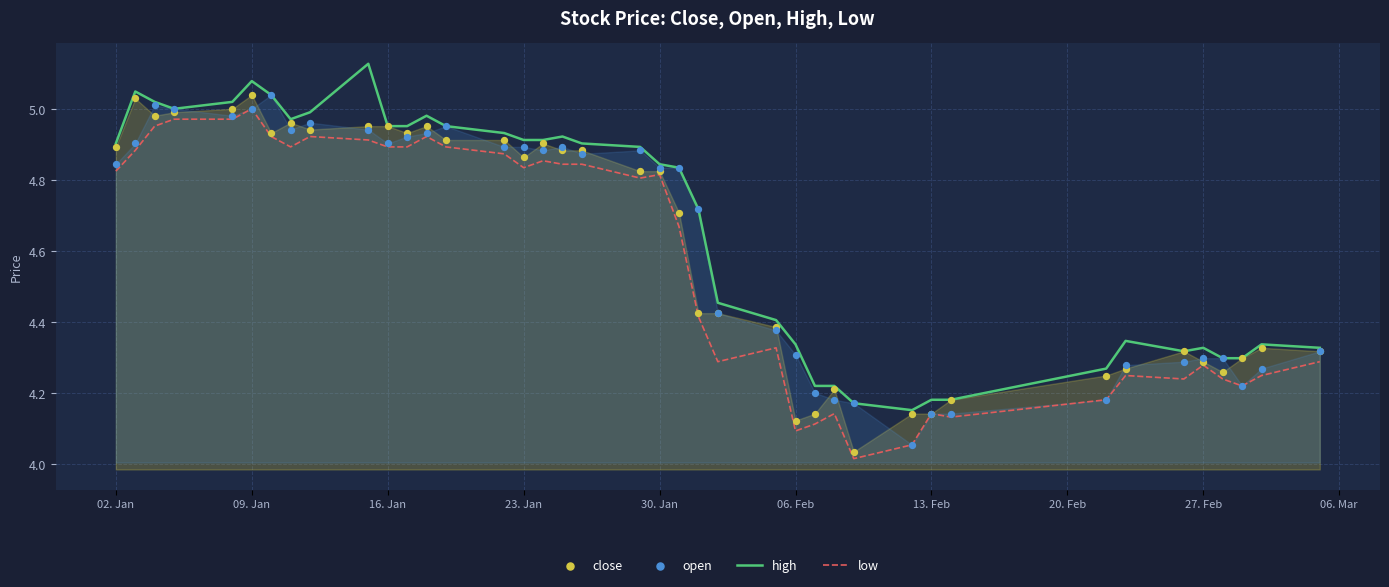

What are all the series names shown in the legend?

high, low, close, open